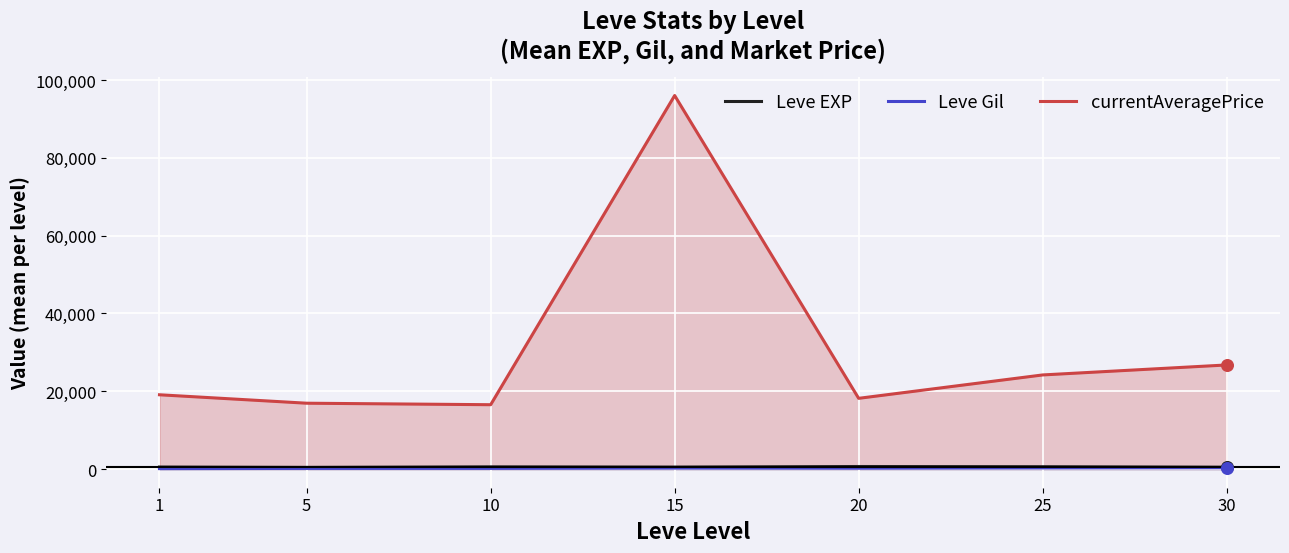

Which series has the largest total across all categories?

currentAveragePrice